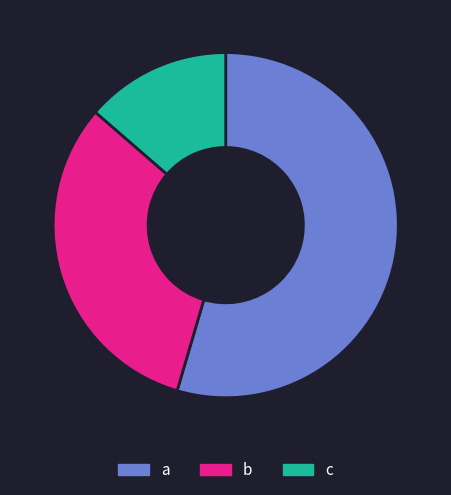

Between b and a, which is larger?

a